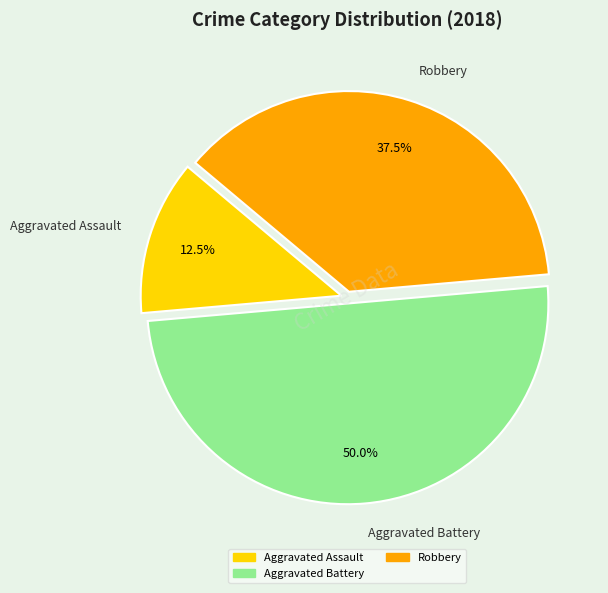

Which has a higher value, Aggravated Assault or Aggravated Battery?

Aggravated Battery